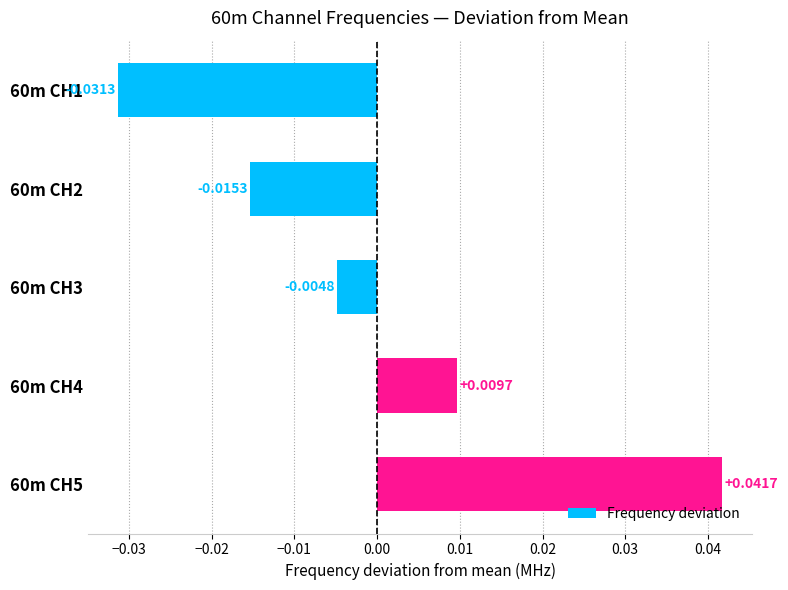

What is the change in value from 60m CH2 to 60m CH5?

+0.1